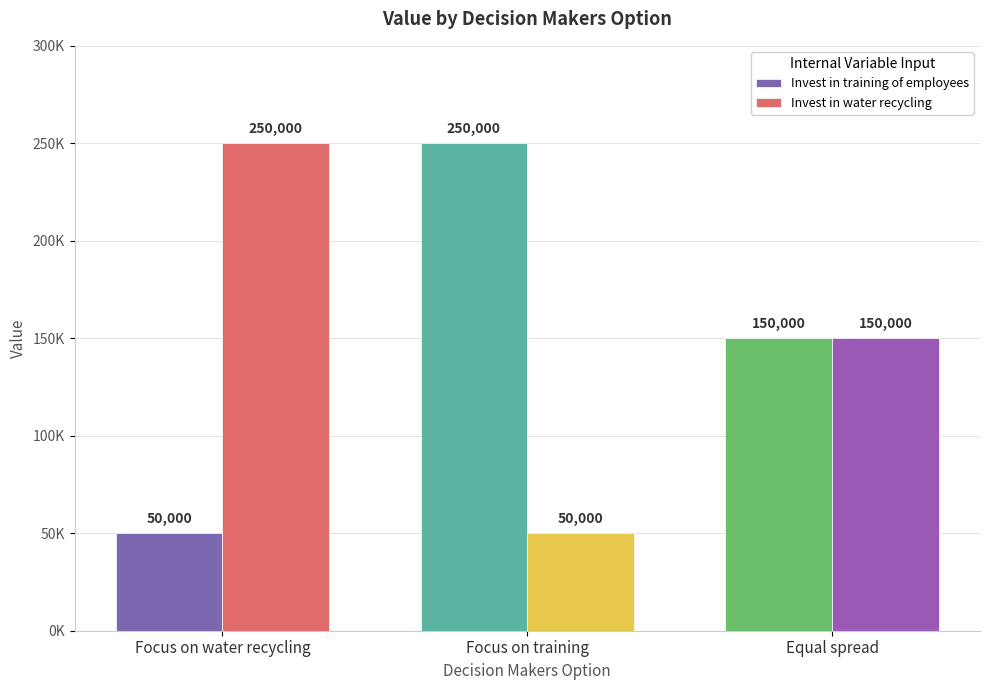

Reading left to right, list all the values displayed in this chart.

Invest in training of employees: 50000	250000	150000
Invest in water recycling: 250000	50000	150000